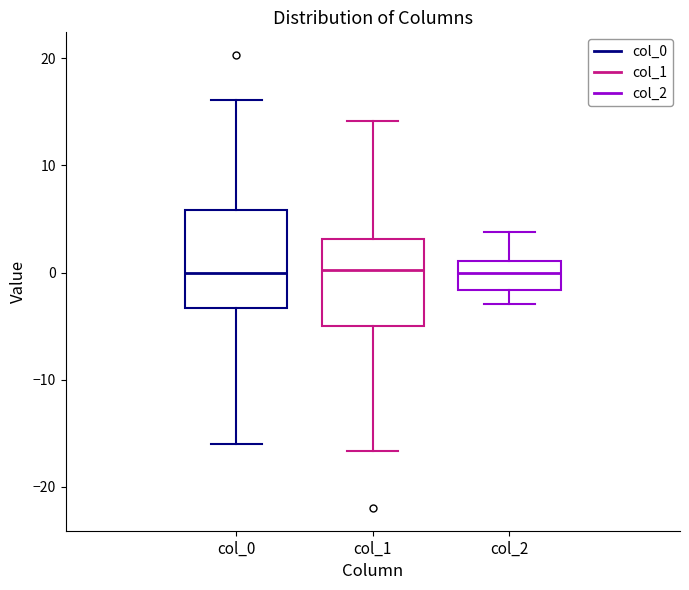

Which box is the tallest, from its lower edge to its upper edge?

col_0